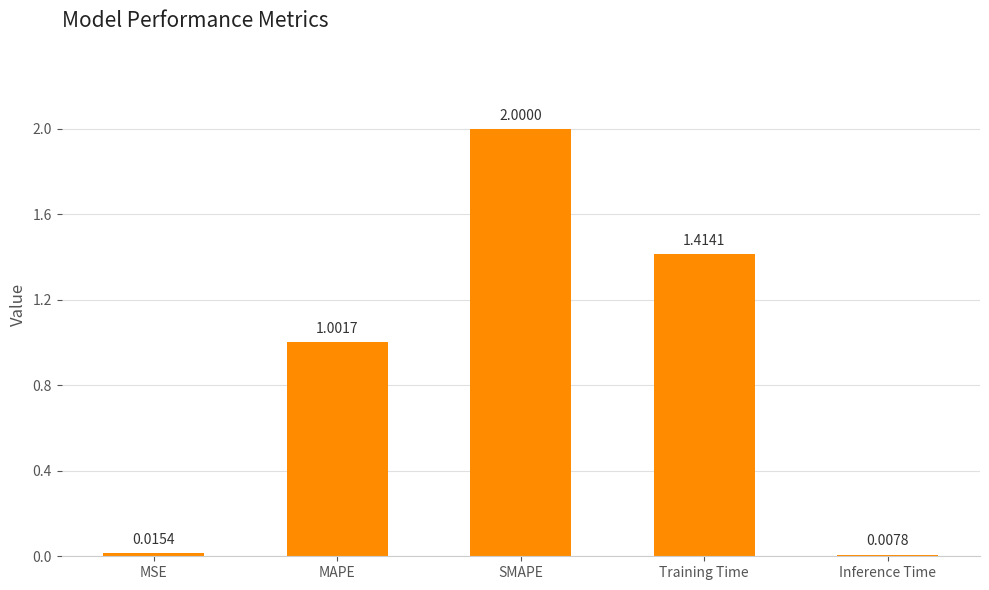

List the labels in order of value, largest first.

SMAPE, Training Time, MAPE, MSE, Inference Time